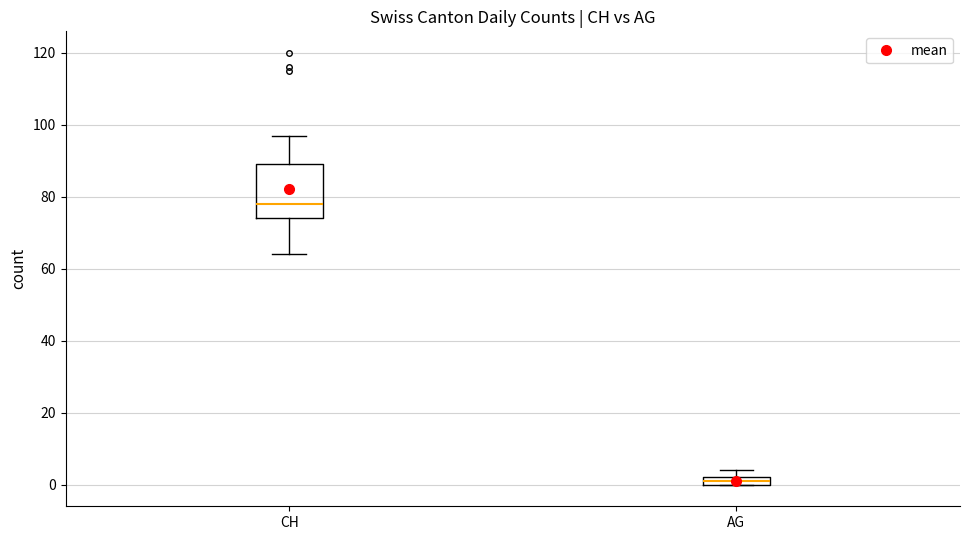

Which box is the tallest, from its lower edge to its upper edge?

CH